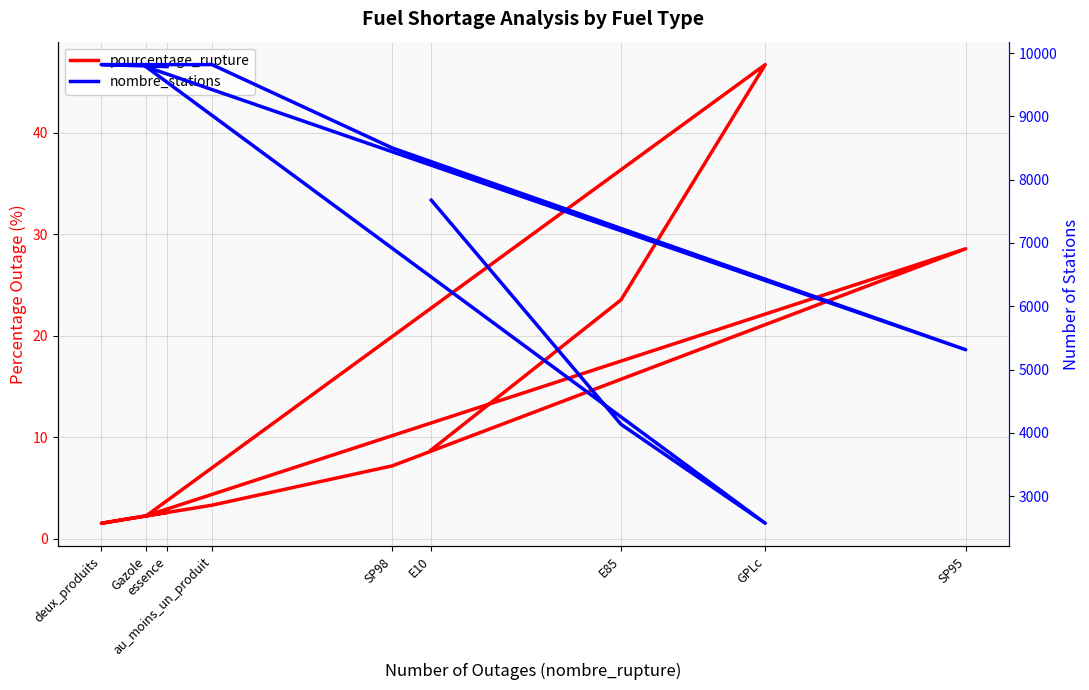

What is the difference between the maximum and minimum values in the pourcentage_rupture series?

45.2